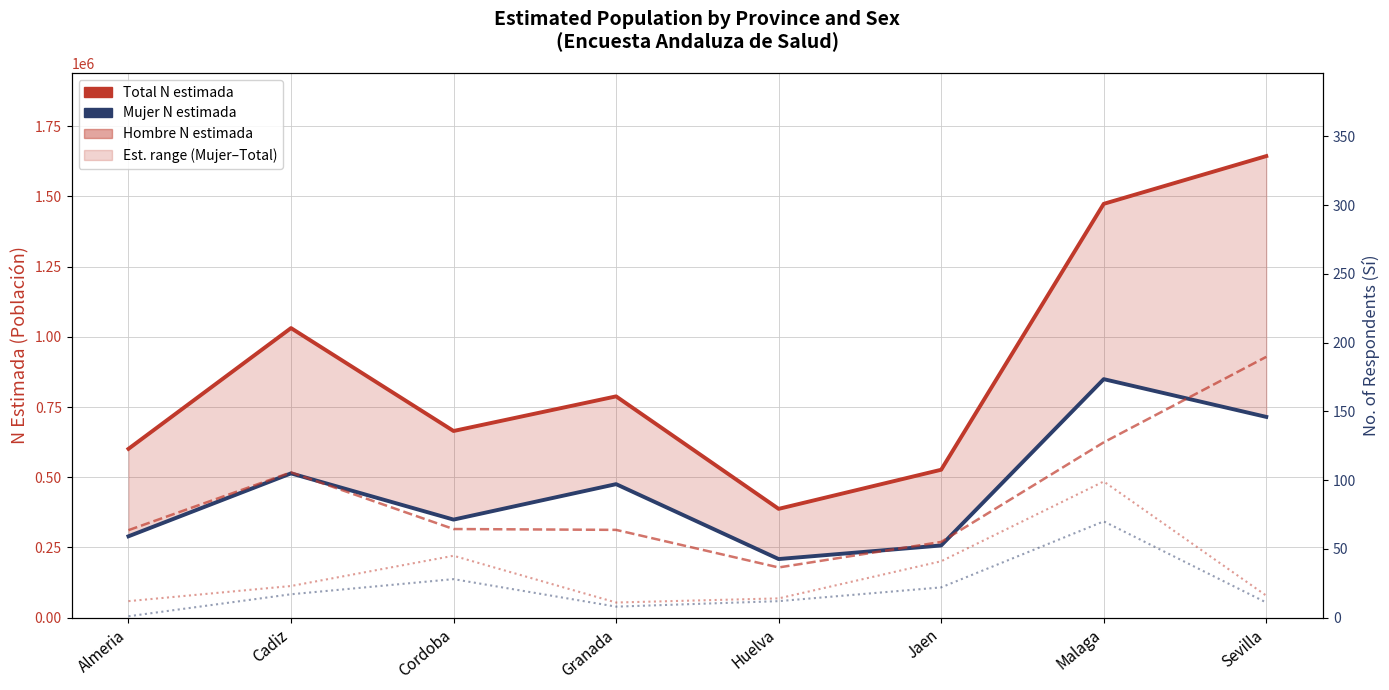

What is the difference between the maximum and minimum values in the Hombre N estimada series?

749978